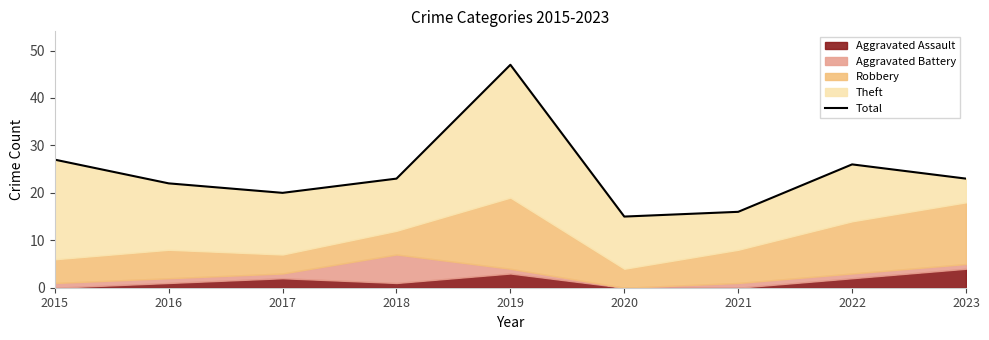

Reading left to right, what are all the values shown in this chart?

2015=27	2016=22	2017=20	2018=23	2019=47	2020=15	2021=16	2022=26	2023=23